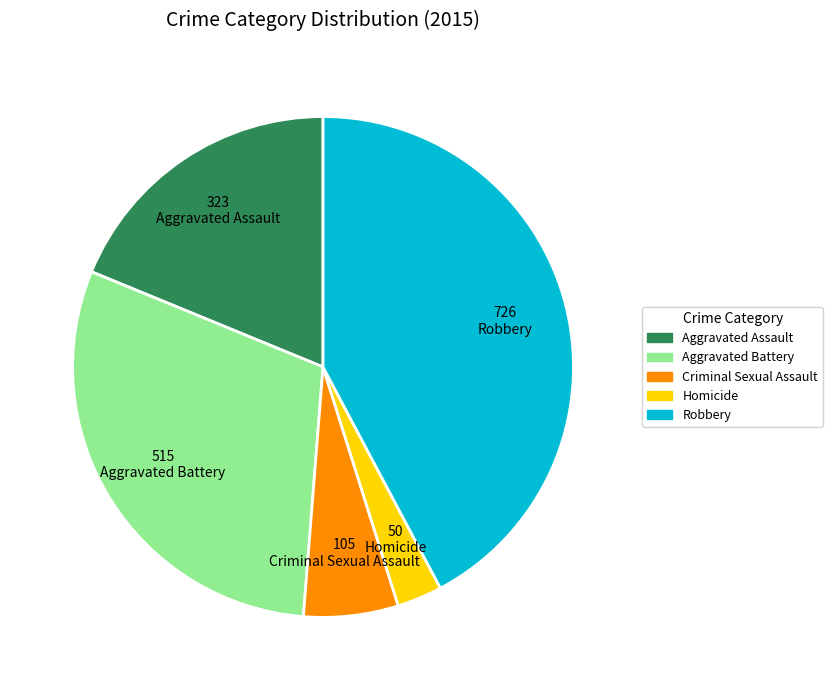

Is Criminal Sexual Assault the majority of the pie?

No